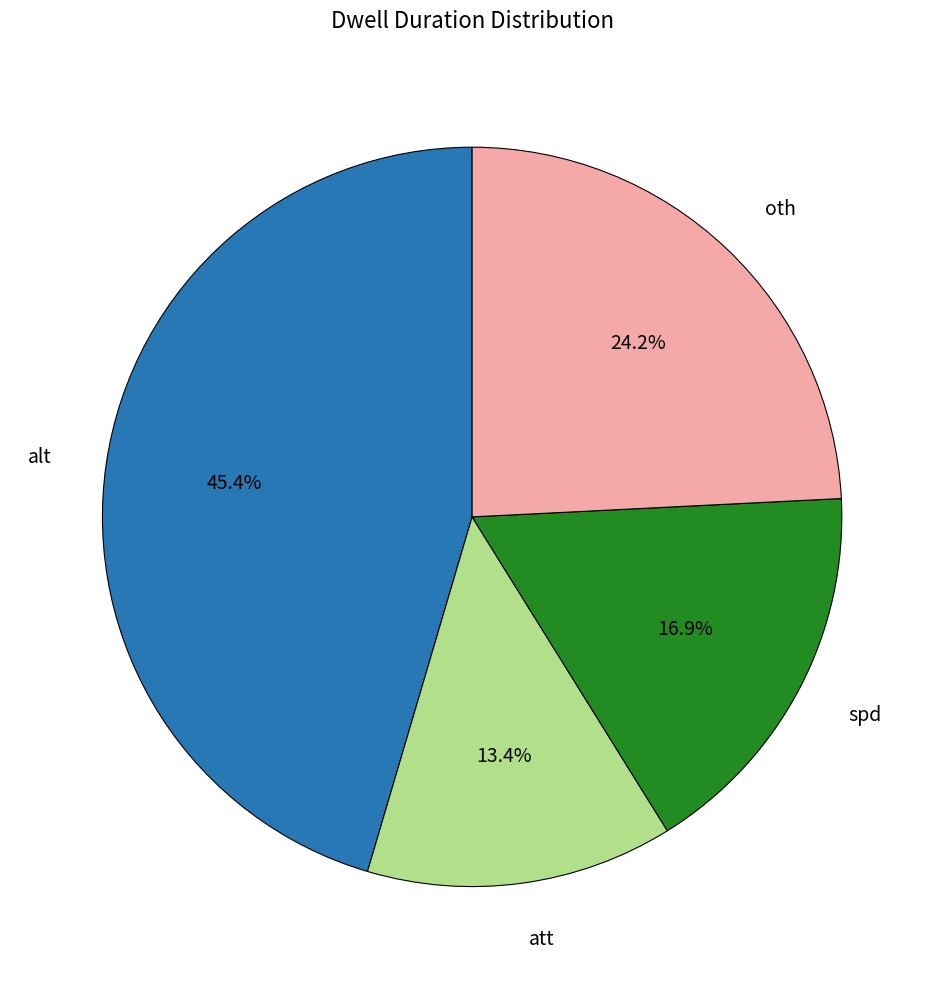

True or false: oth accounts for 24% of the total.

True